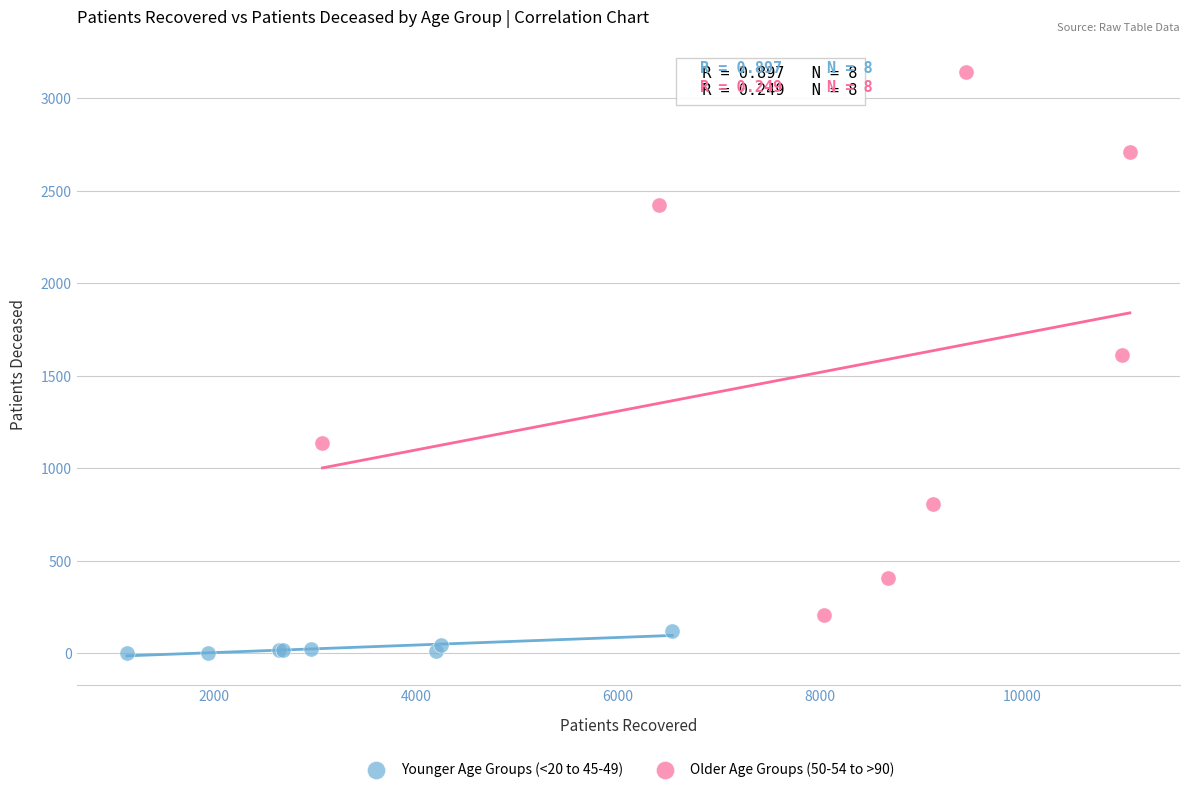

Which series has the largest Y range (max minus min)?

Older Age Groups (50-54 to >90)